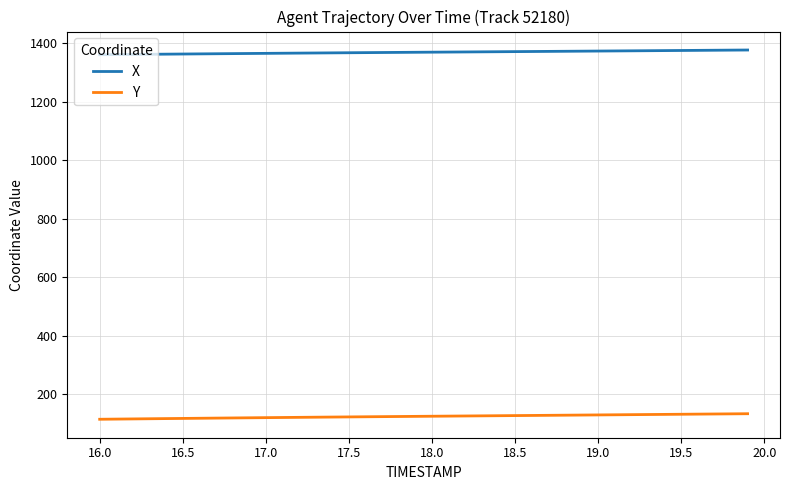

List the series in order of their peak value, highest first.

X, Y